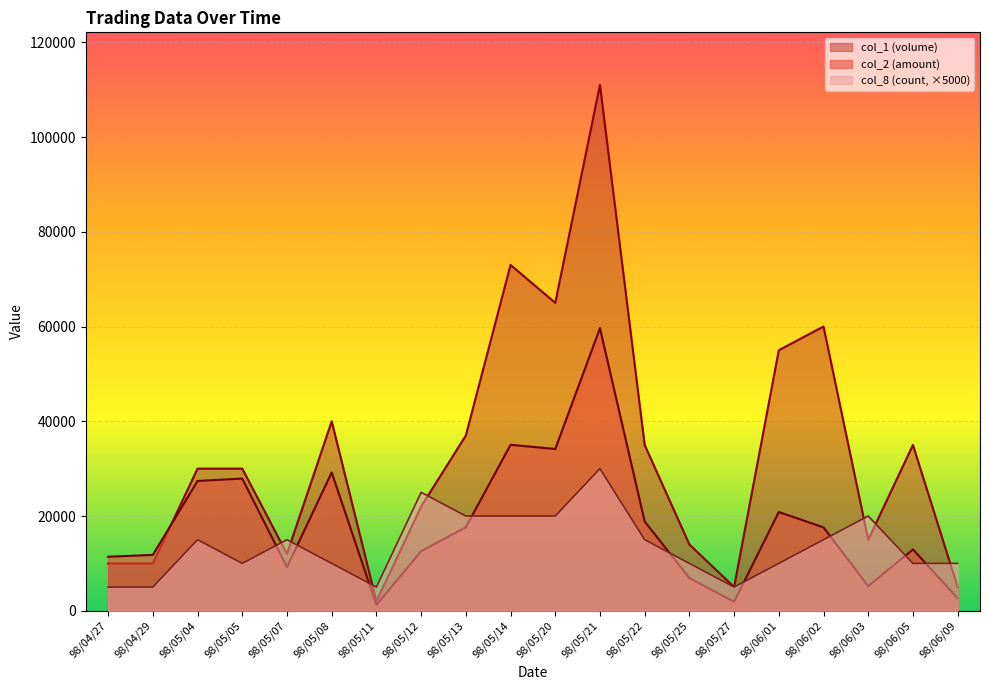

What is the average value of the col_2 (amount) series?

18204